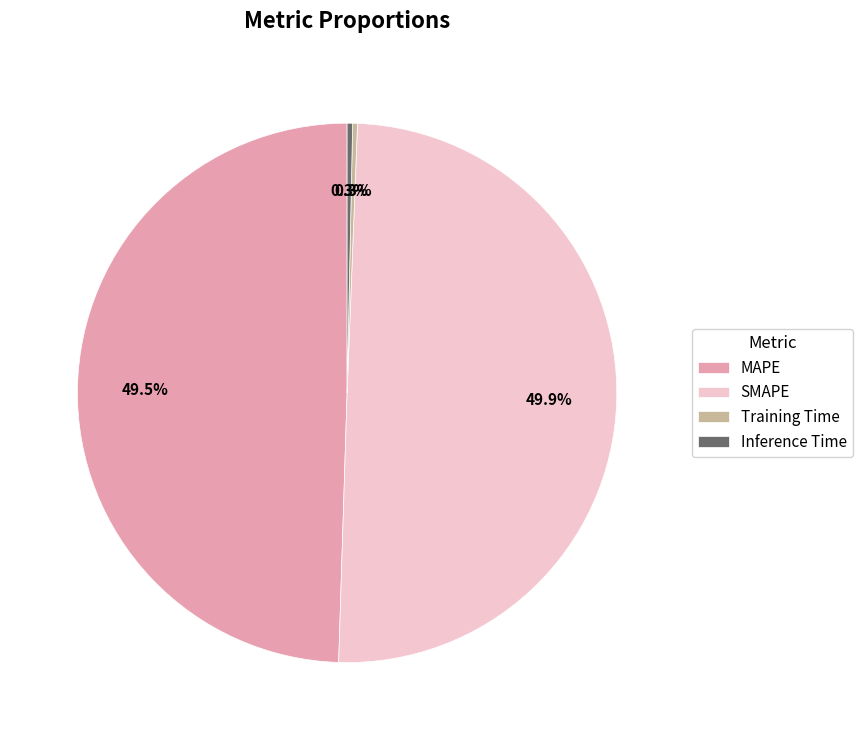

Is it true that Training Time is 12% of the pie?

False